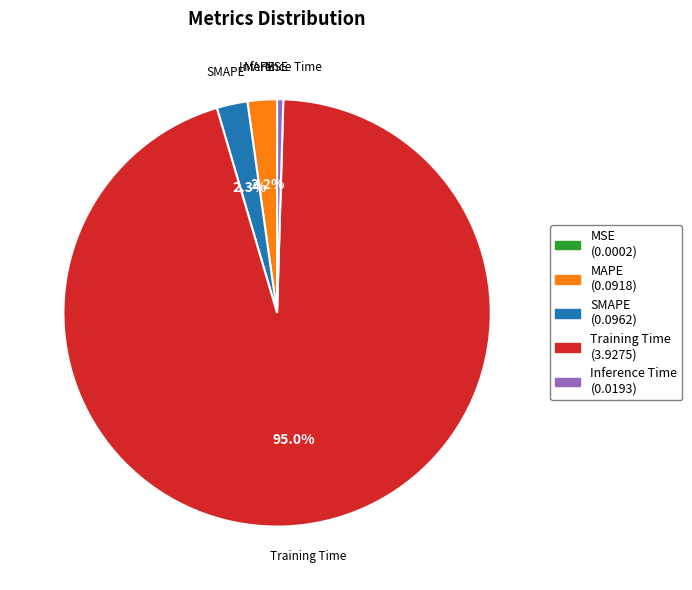

What percentage is NOT represented by MAPE?

97.8%